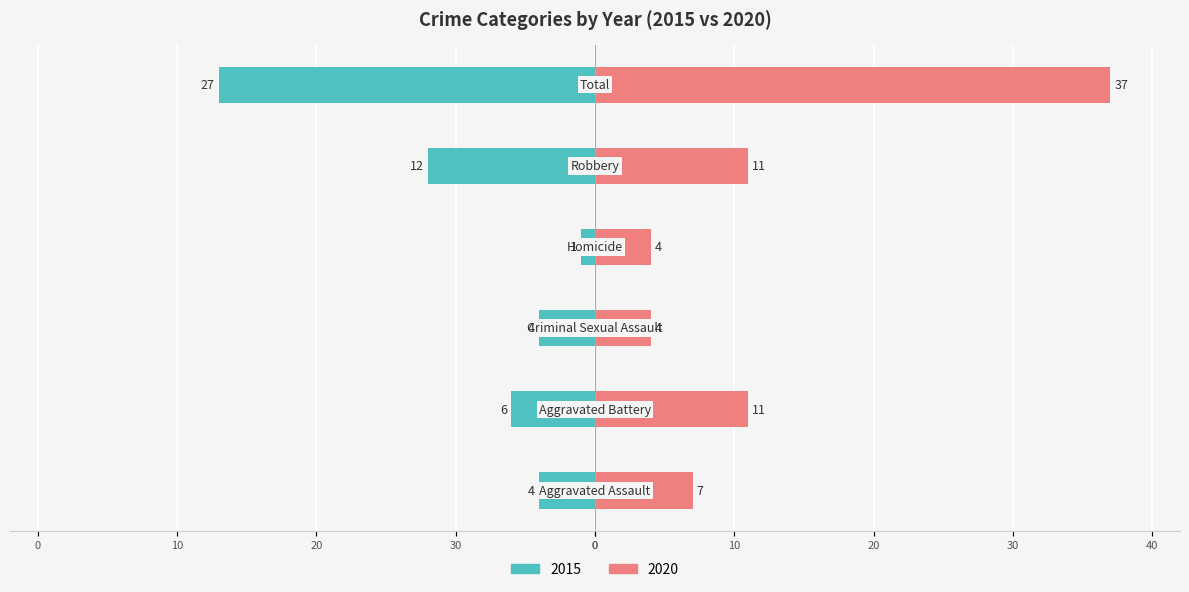

What is the difference between the maximum and minimum values in the Right (2020) series?

33